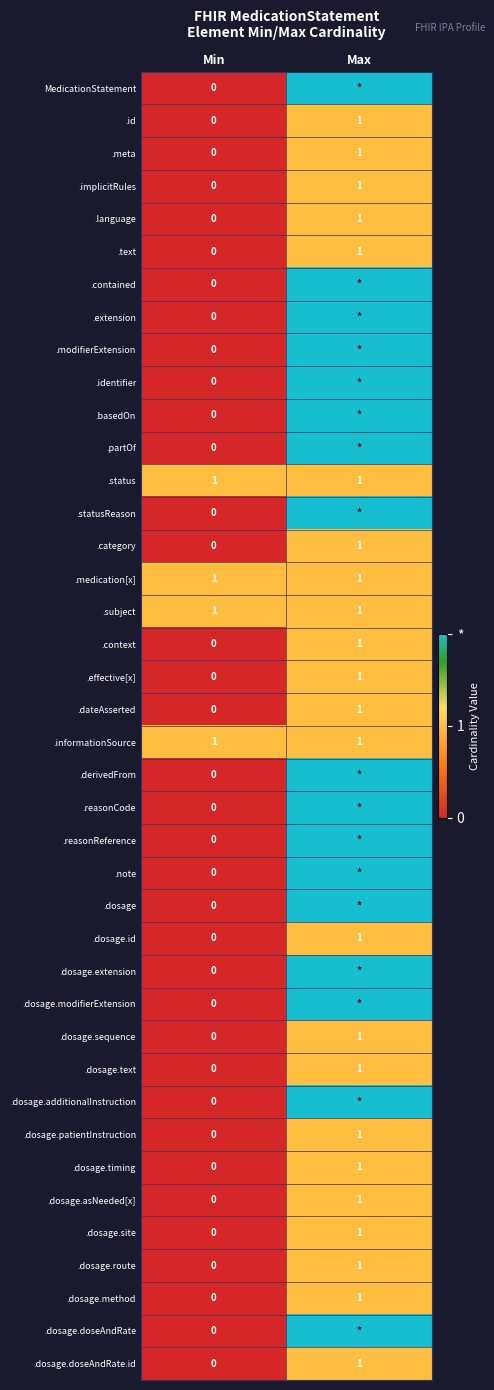

At which label is .dosage.asNeeded[x] closest to 0?

Min